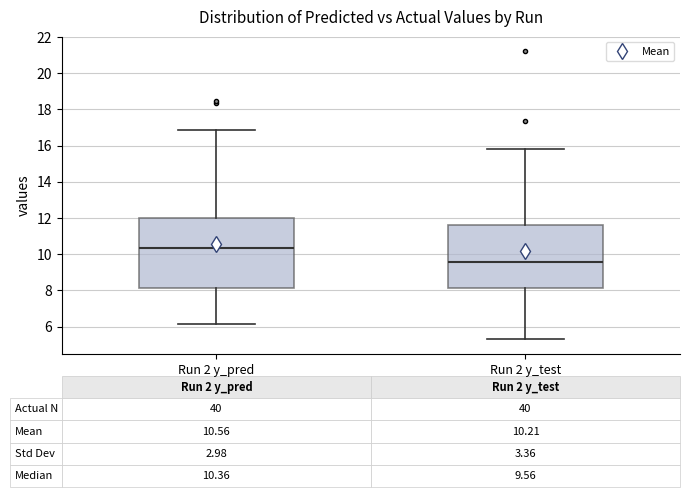

Comparing the boxes themselves (not the whiskers), which one is the tallest?

Run 2 y_pred